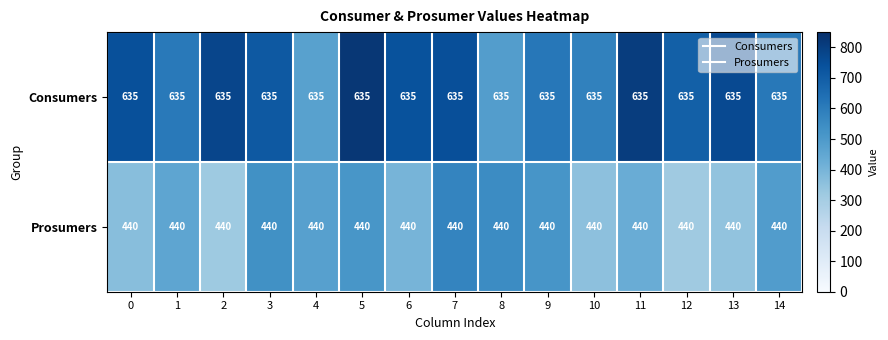

What is the smallest value displayed?

440